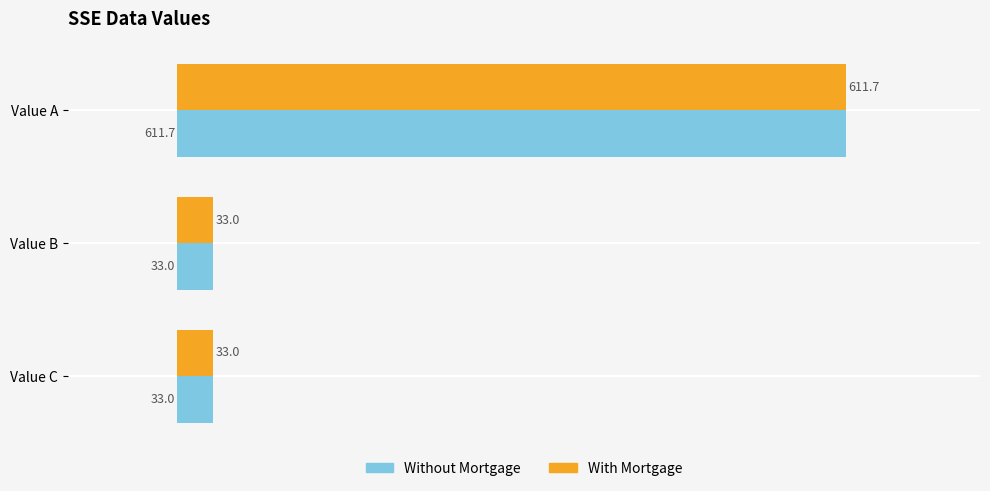

At which category is the sum across all series the highest?

Value A